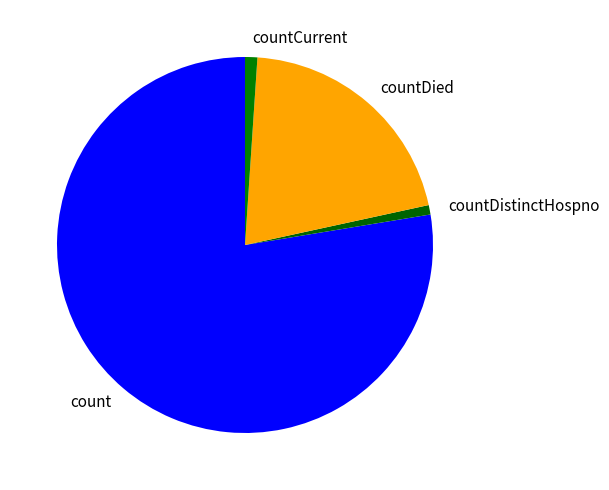

Is there any slice that represents more than half of the pie?

Yes